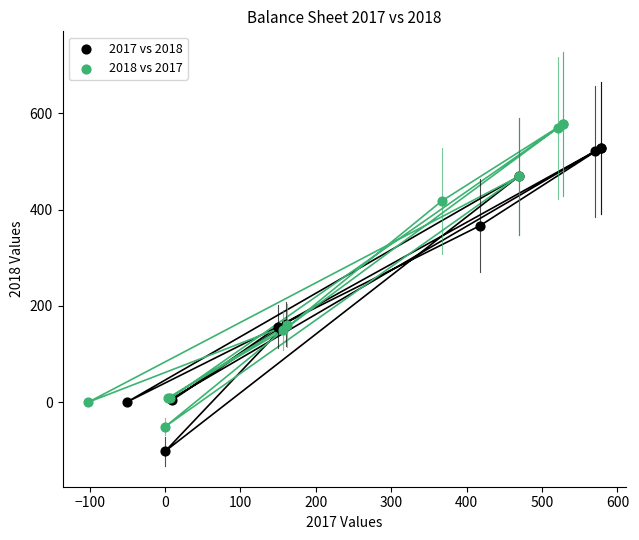

Which series contains the lowest Y value?

2017 vs 2018